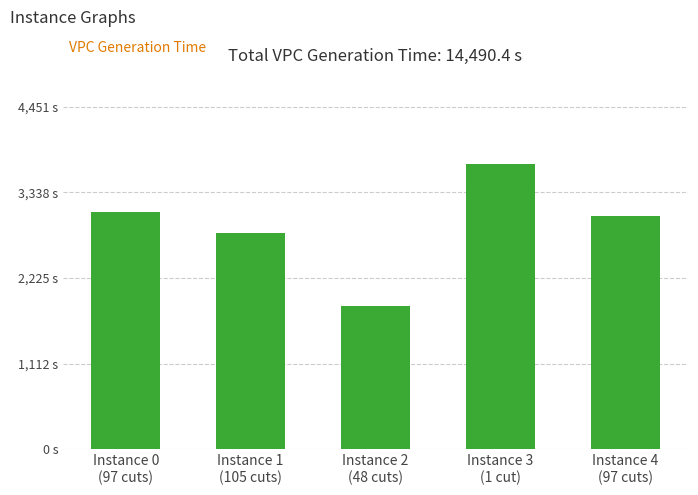

Reading right to left, what are all the values shown in this chart?

3030.4	3709.2	1860.6	2814.7	3075.5